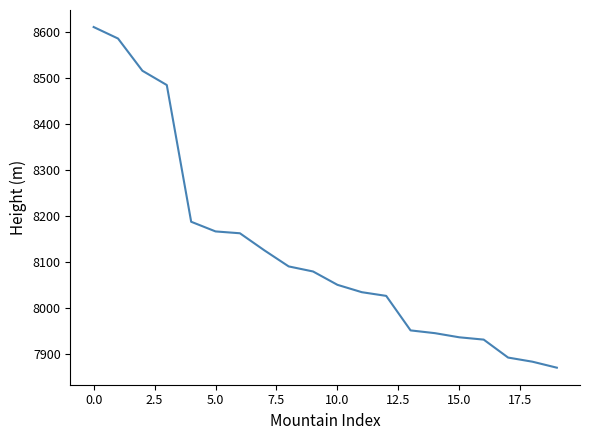

What is the difference between the maximum and minimum values?

740